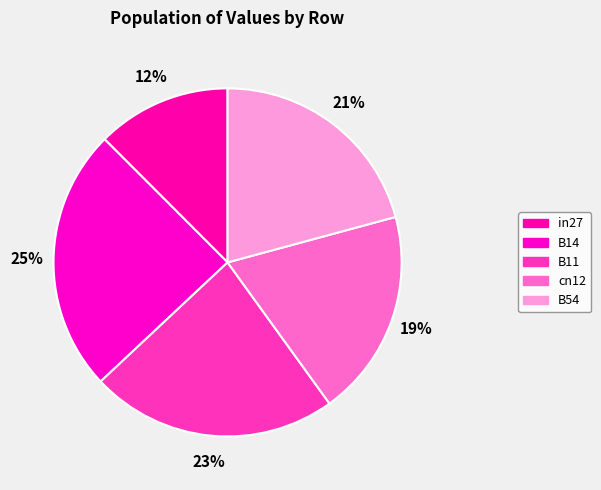

How many segments does this pie chart have?

5